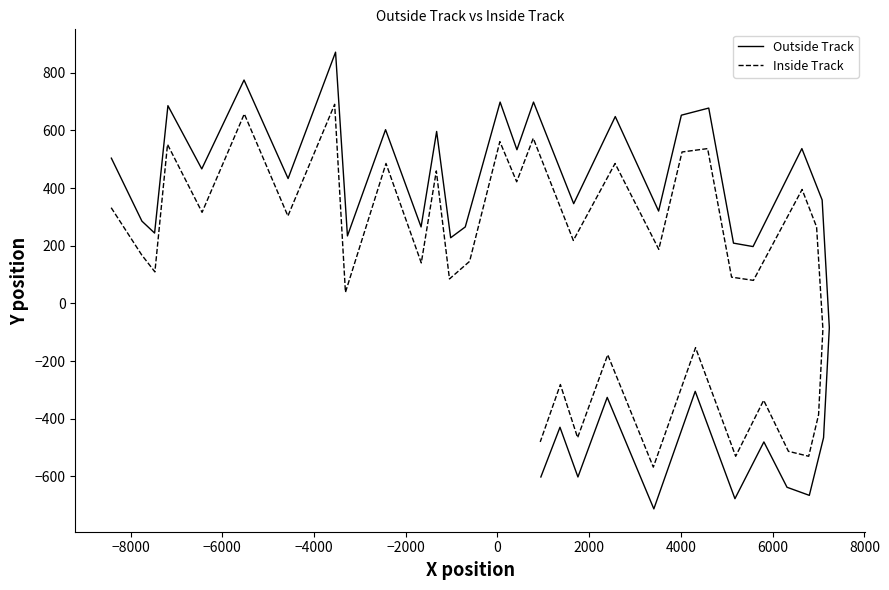

True or false: Inside Track has more than 0 points higher than both neighbors.

True